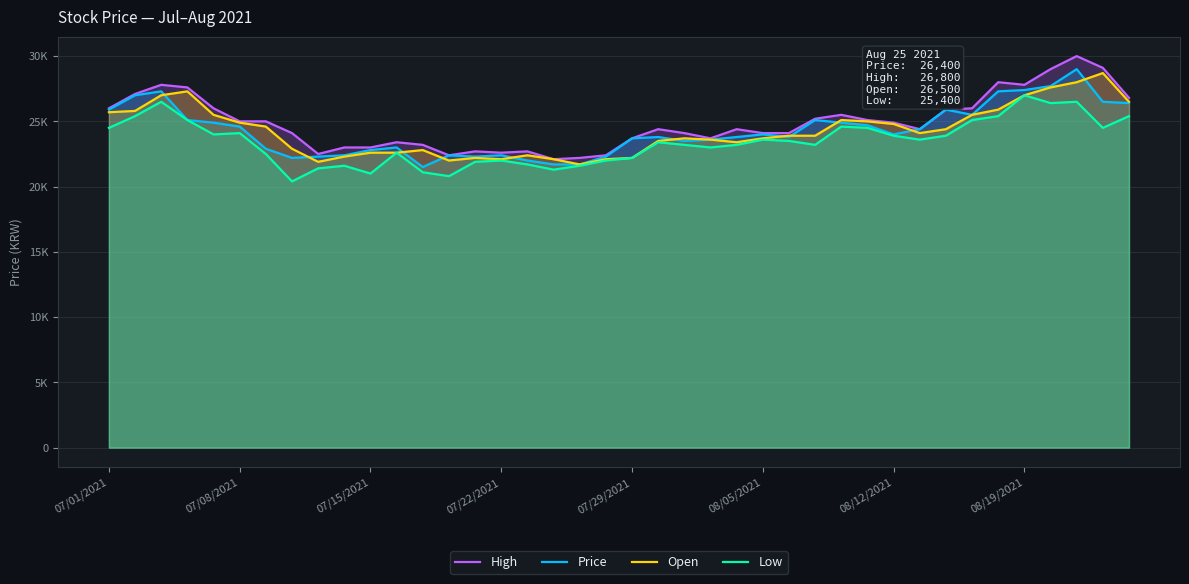

Rank the series at 07/29/2021 from lowest to highest value.

Open, Low, High, Price